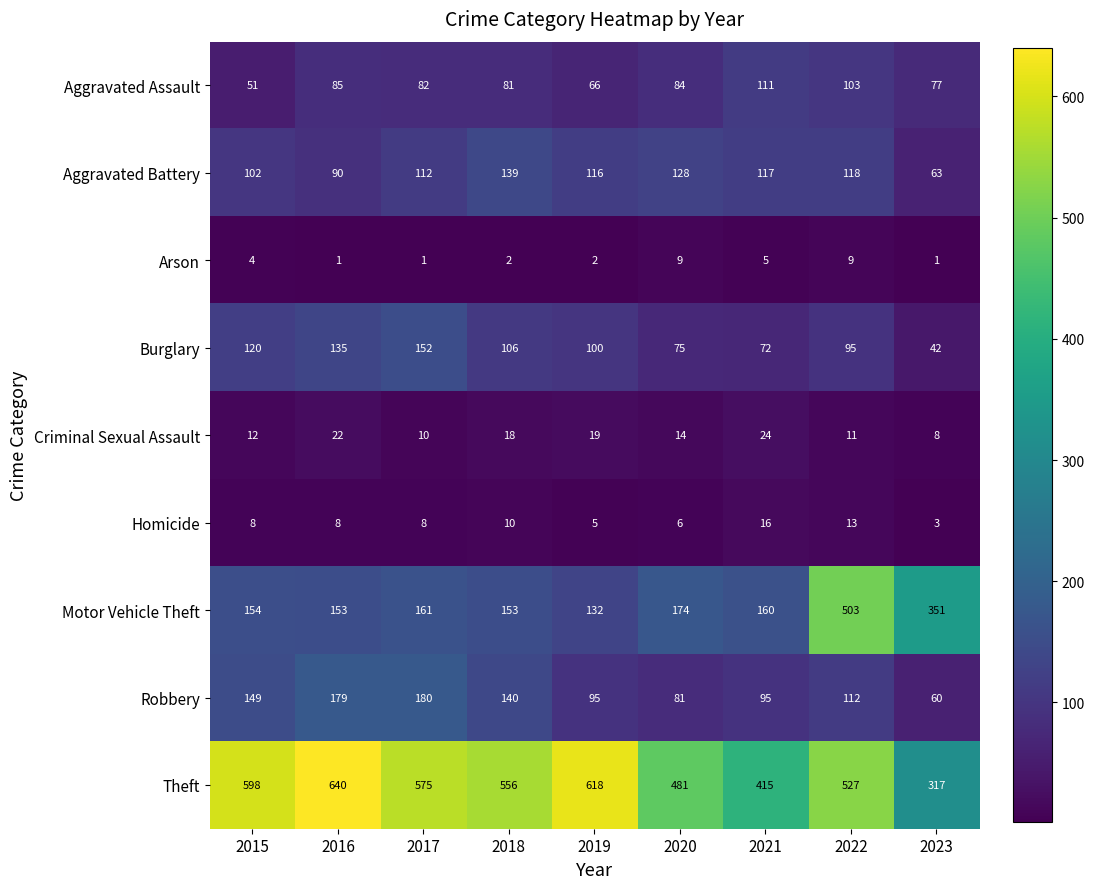

Count the number of data series in this chart.

9